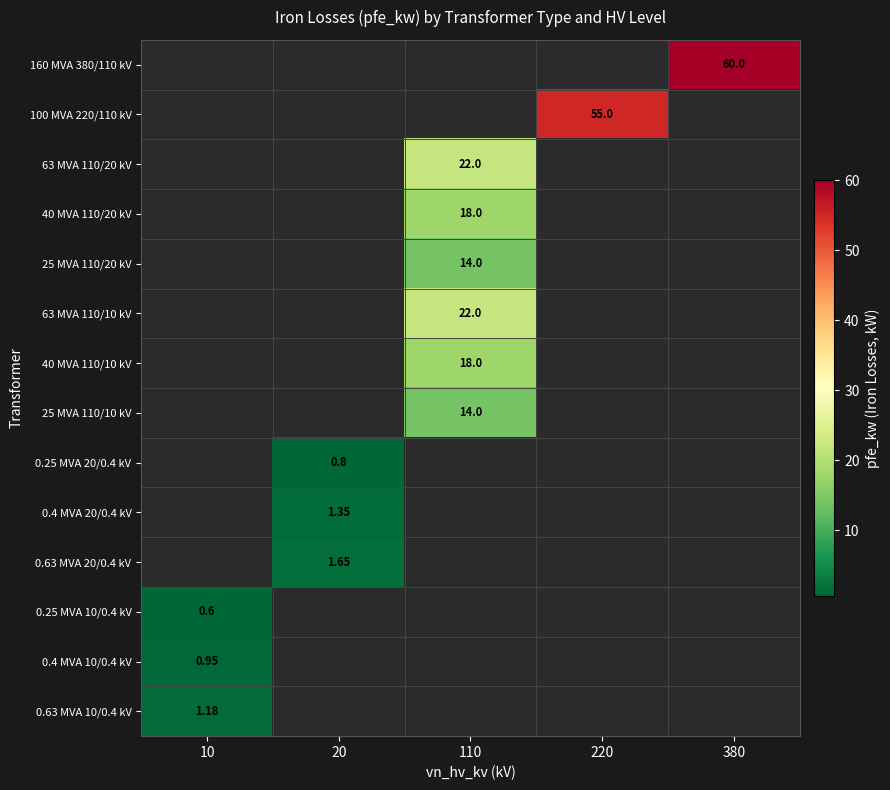

The value of 40 MVA 110/10 kV at 110 is 18.0. True or false?

True